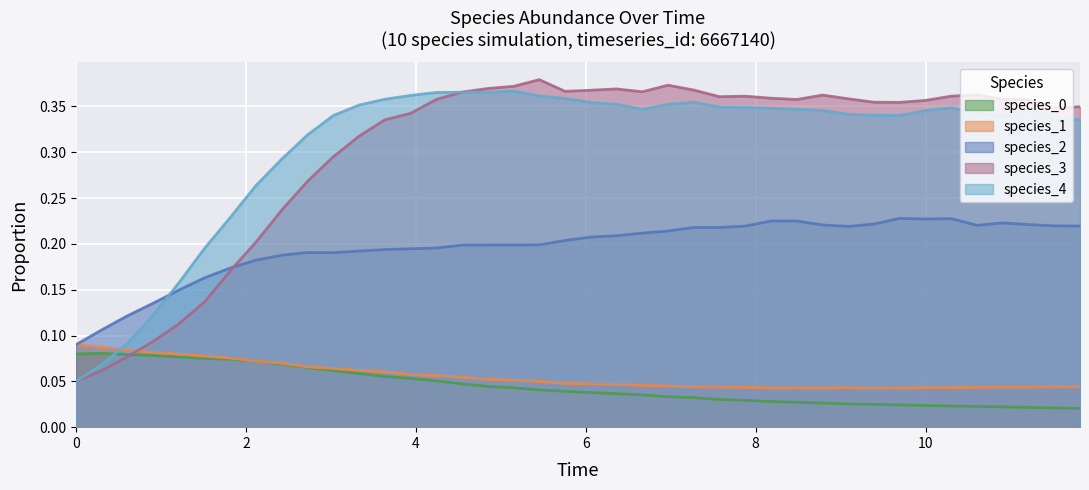

Which series has the largest range (max minus min)?

species_3